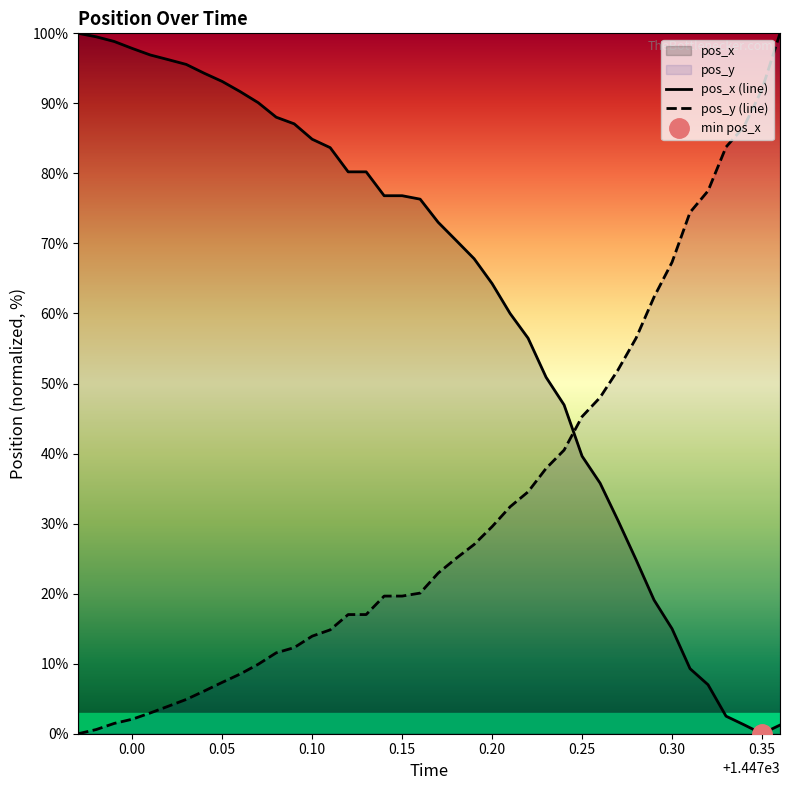

What is the highest value of the pos_x (line) series?

100.0